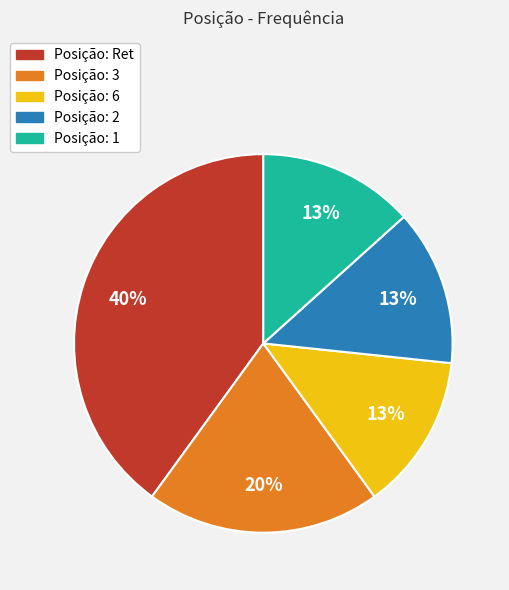

How many slices are in this pie chart?

5